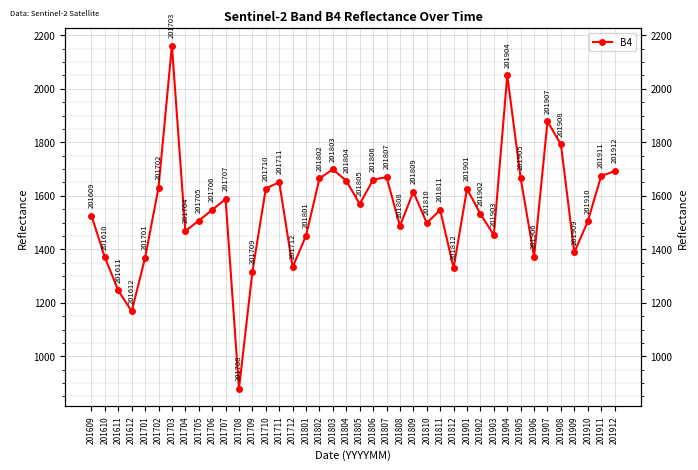

Rank the categories by value from highest to lowest.

201703, 201904, 201907, 201908, 201803, 201912, 201911, 201807, 201905, 201802, 201806, 201804, 201711, 201702, 201710, 201901, 201809, 201707, 201805, 201706, 201811, 201902, 201609, 201705, 201910, 201810, 201808, 201704, 201903, 201801, 201909, 201906, 201610, 201701, 201712, 201812, 201709, 201611, 201612, 201708